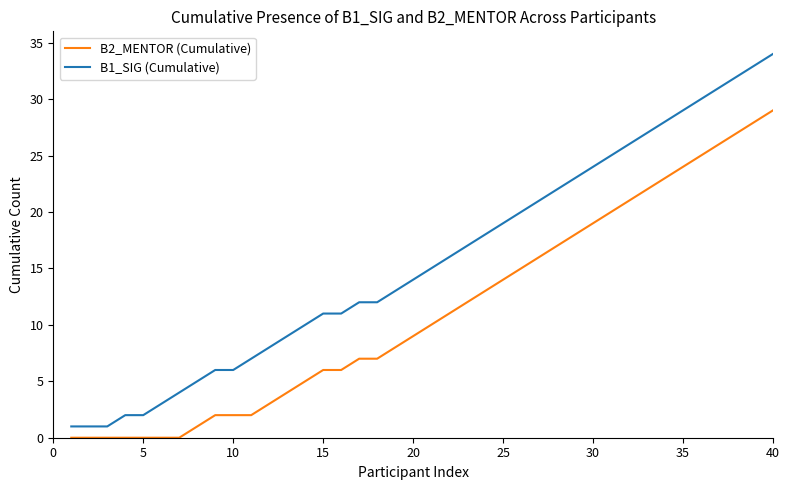

How many series are shown in this chart?

2